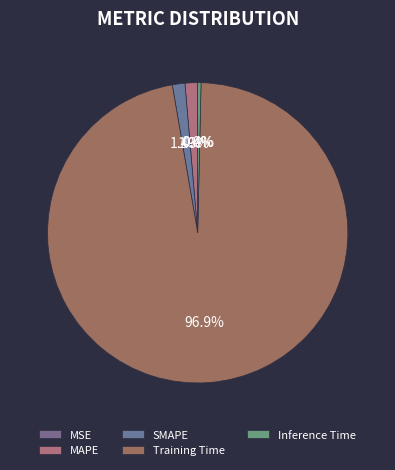

What percentage is the SMAPE slice, to the nearest percent?

1%